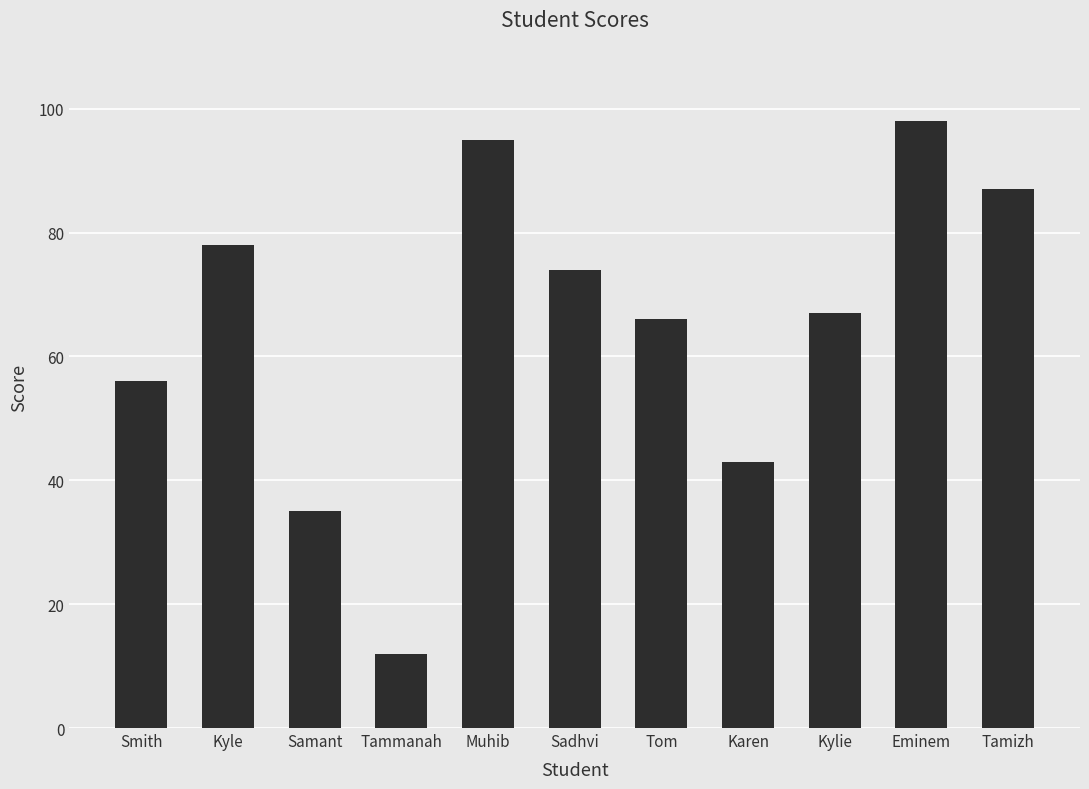

The chart shows a value of 107 at Sadhvi. True or false?

False